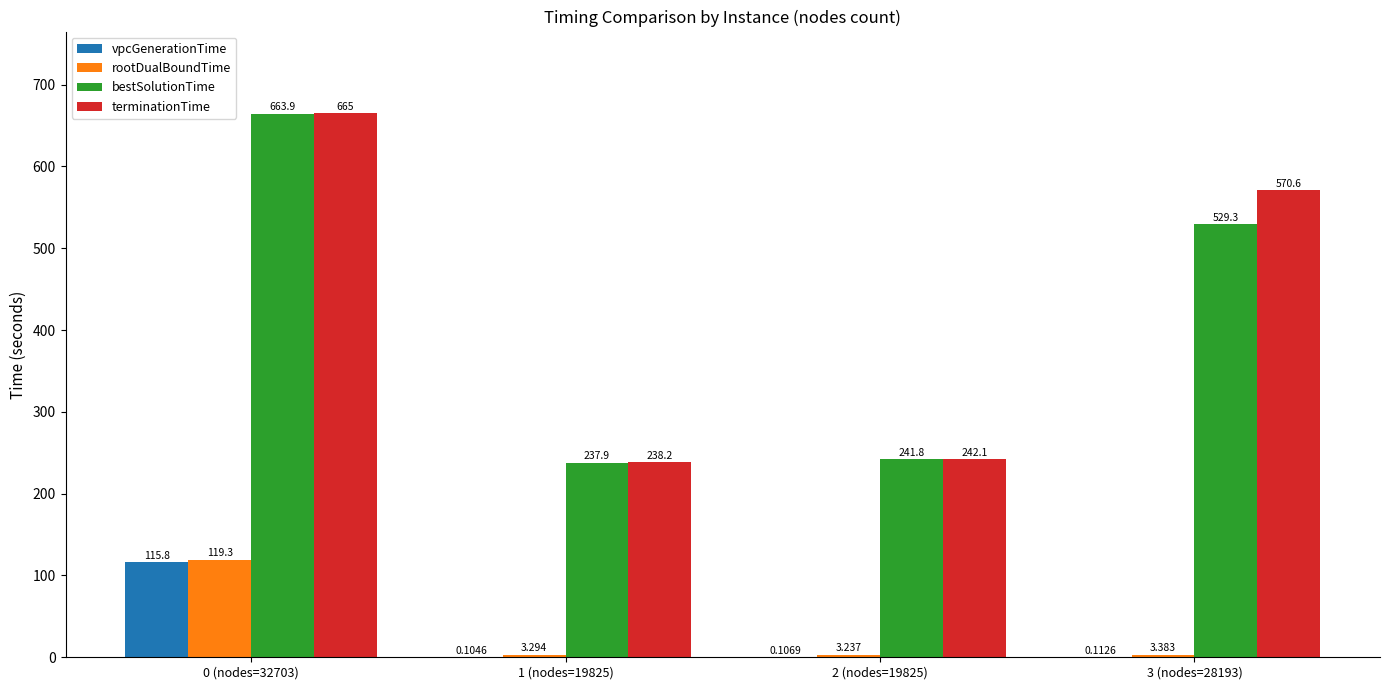

How many groups of bars are there?

4